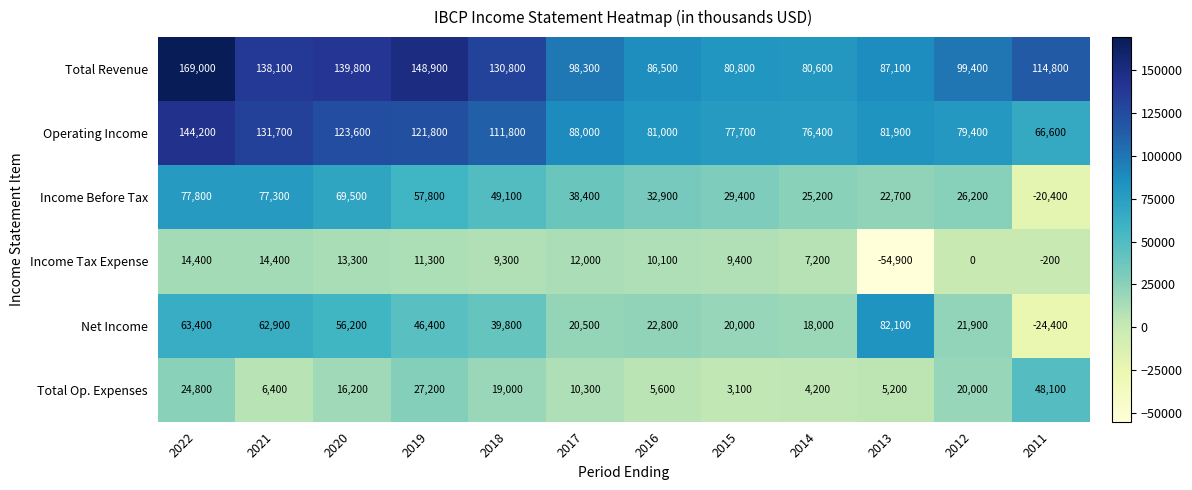

At which label is Total Op. Expenses closest to 25600?

2022